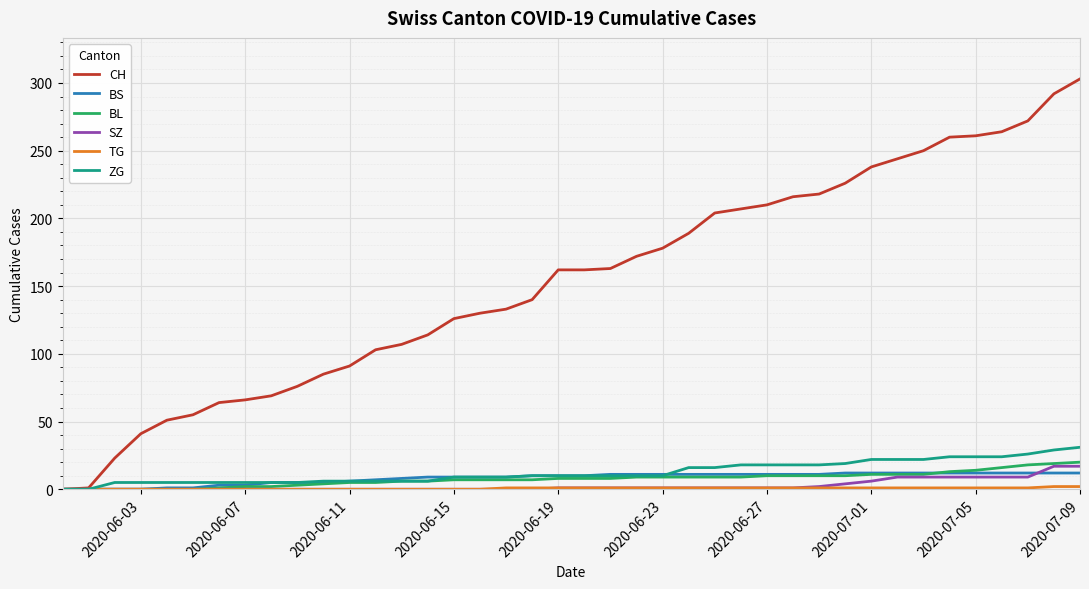

Which series has the largest range (max minus min)?

CH